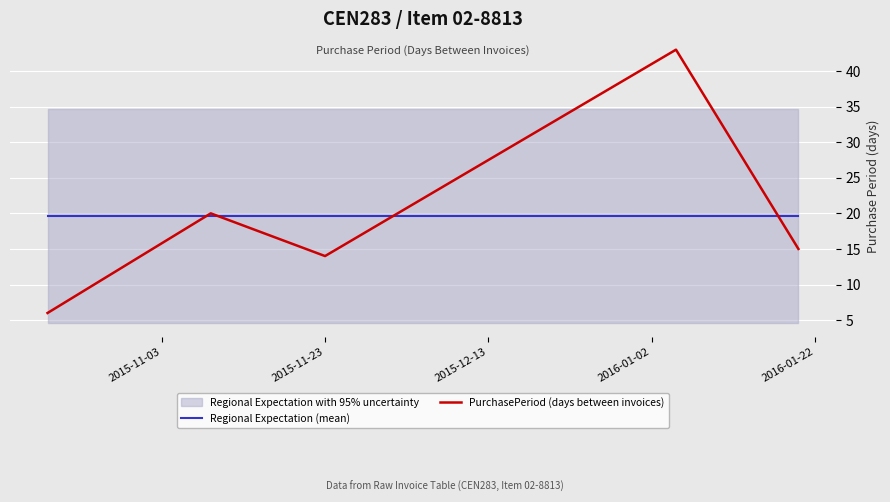

What is the maximum value for PurchasePeriod (days between invoices)?

43.0